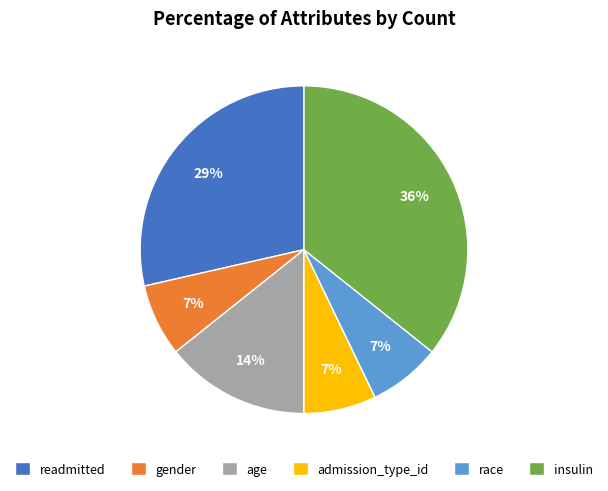

How many segments does this pie chart have?

6